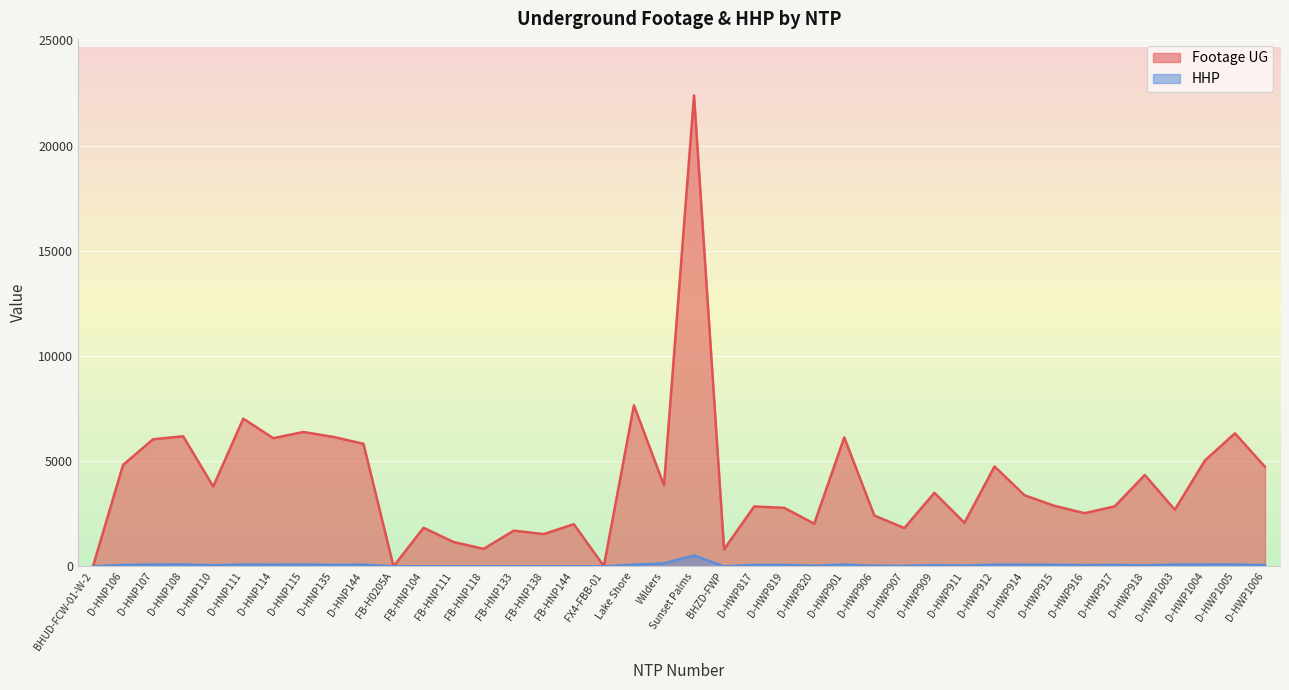

How many lines are shown in the chart?

2